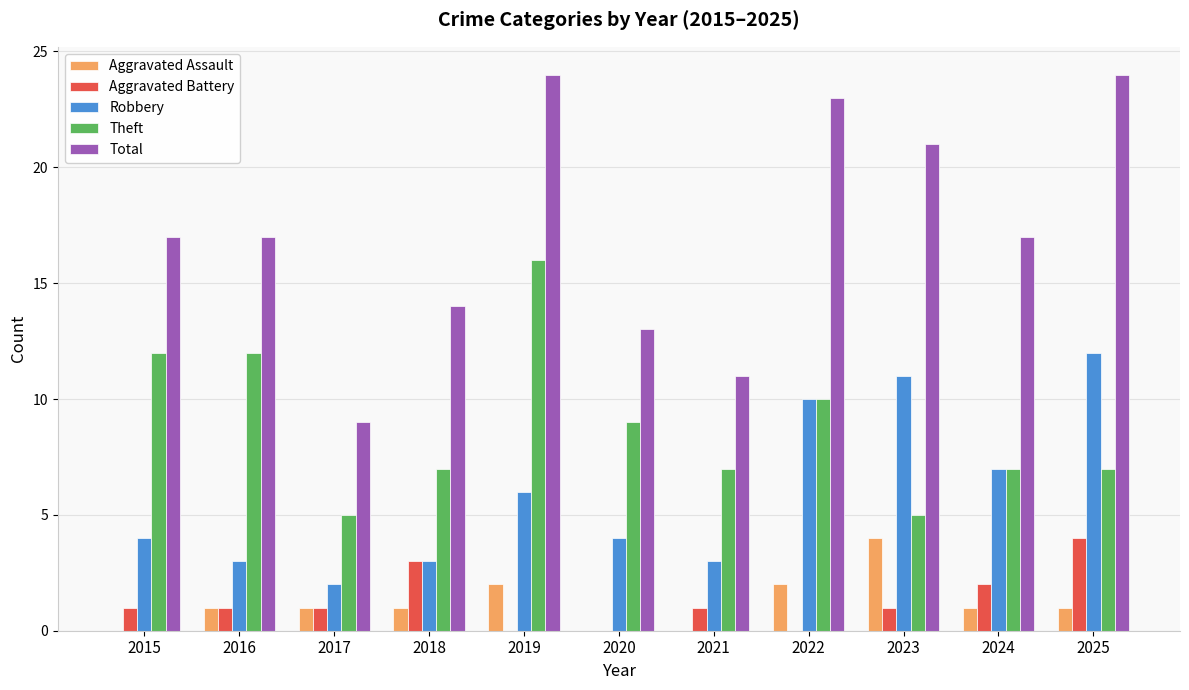

What is the total value across all series at 2021?

22